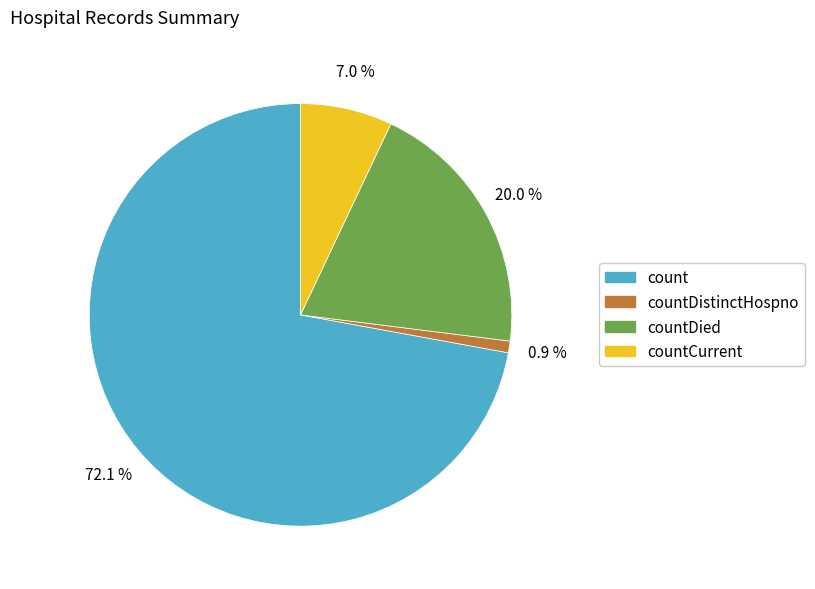

Is there a majority slice in this chart?

Yes